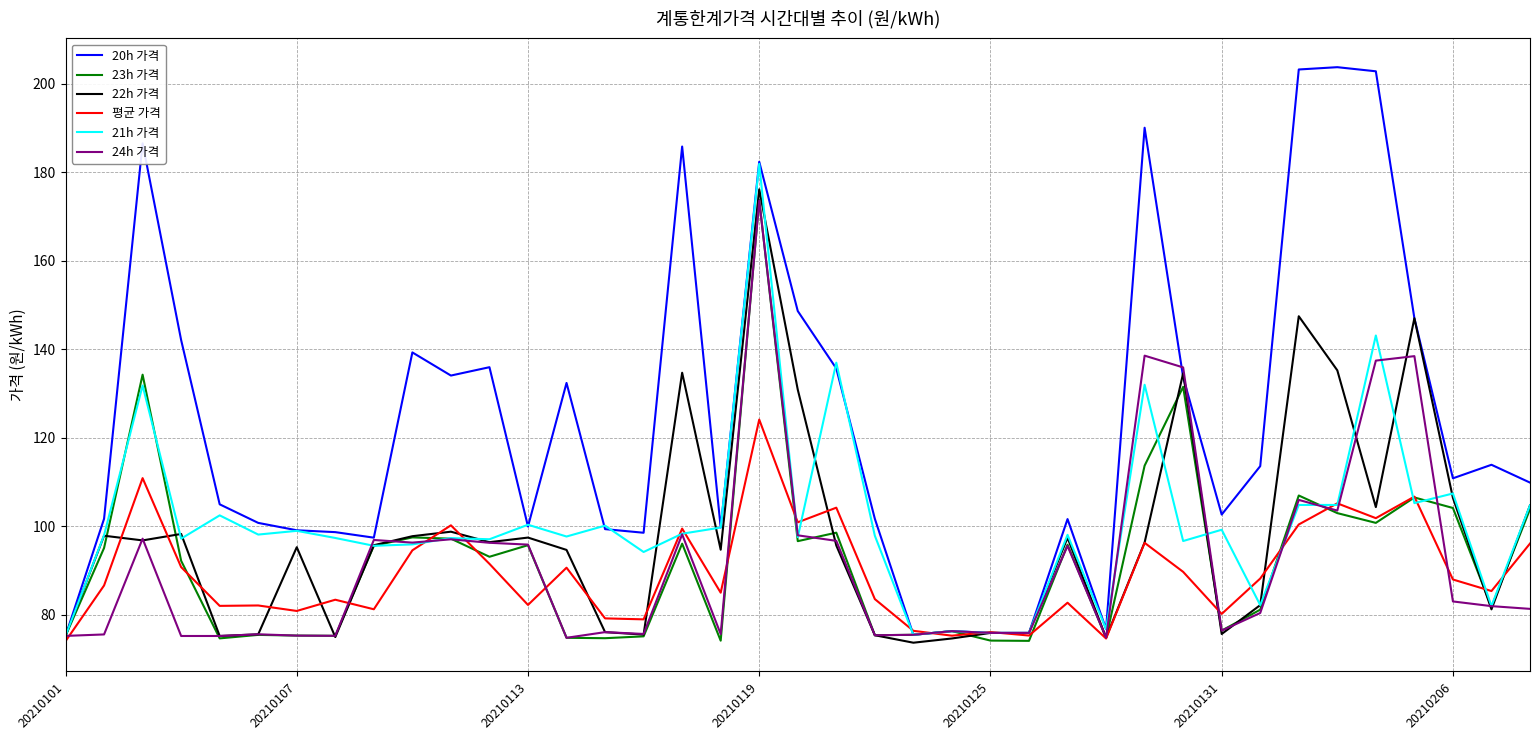

Does the chart display data point markers on the line(s)?

No